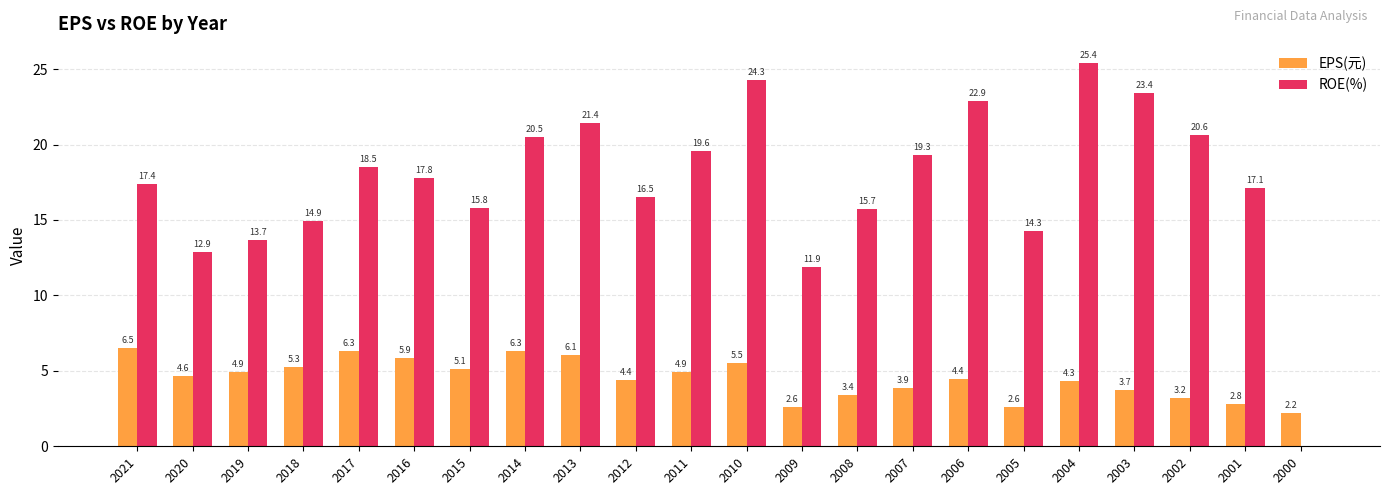

Where does the EPS(元) series first go above 4?

2021